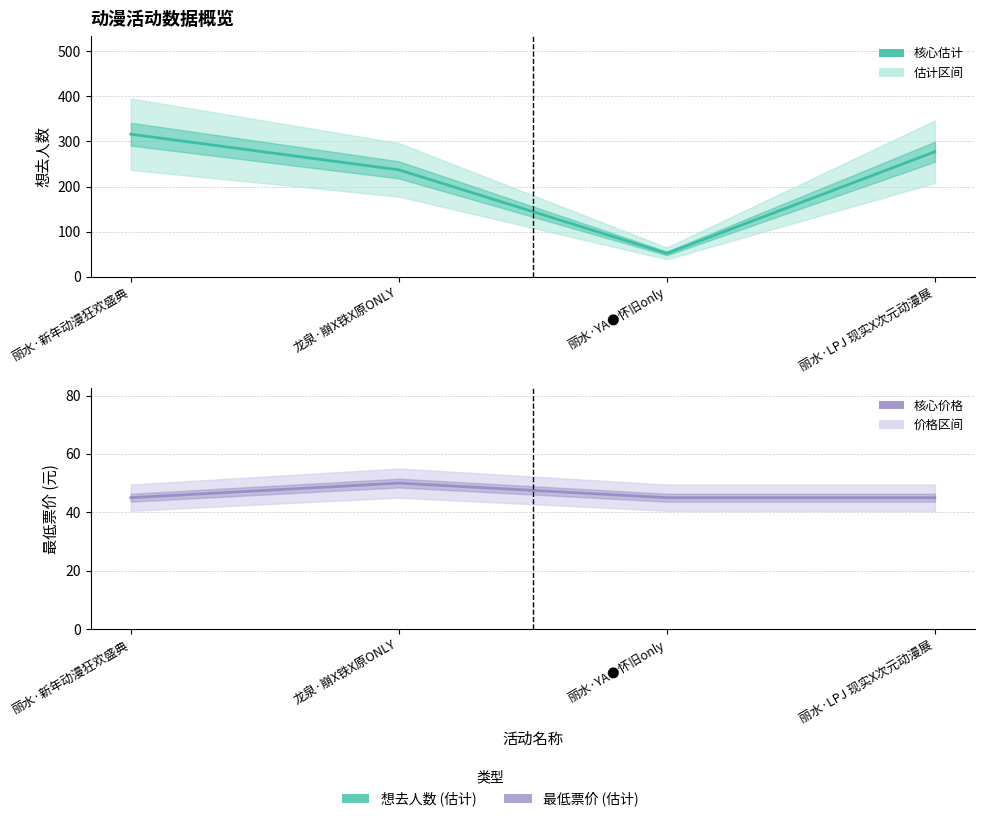

Is the value of 想去人数 at 丽水·新年动漫狂欢盛典 greater than the value of 最低票价 at 丽水·新年动漫狂欢盛典?

Yes